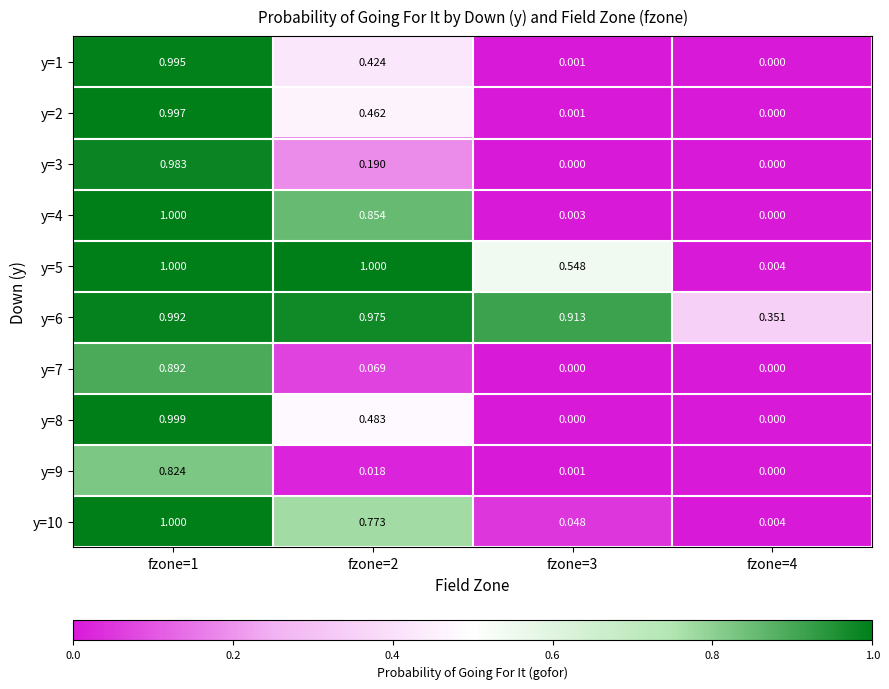

Is the value of y=5 at fzone=2 greater than the value of y=4 at fzone=2?

Yes